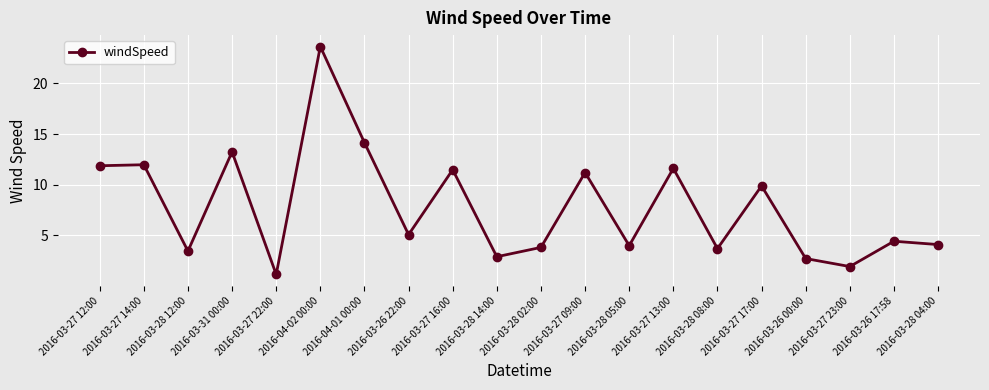

Which category has the highest value across all series?

2016-04-02 00:00